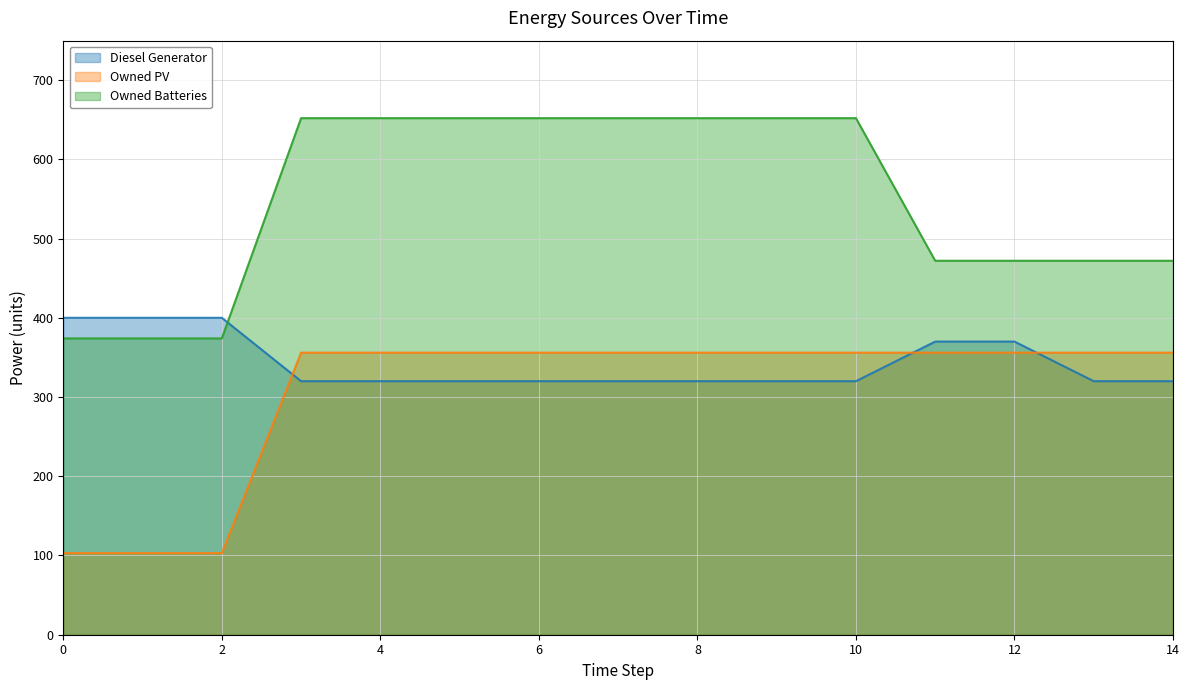

Reading right to left, what are all the values shown in this chart?

Diesel Generator: 14=320	13=320	12=370	11=370	10=320	9=320	8=320	7=320	6=320	5=320	4=320	3=320	2=400	1=400	0=400
Owned PV: 14=356	13=356	12=356	11=356	10=356	9=356	8=356	7=356	6=356	5=356	4=356	3=356	2=103	1=103	0=103
Owned Batteries: 14=472	13=472	12=472	11=472	10=652	9=652	8=652	7=652	6=652	5=652	4=652	3=652	2=374	1=374	0=374